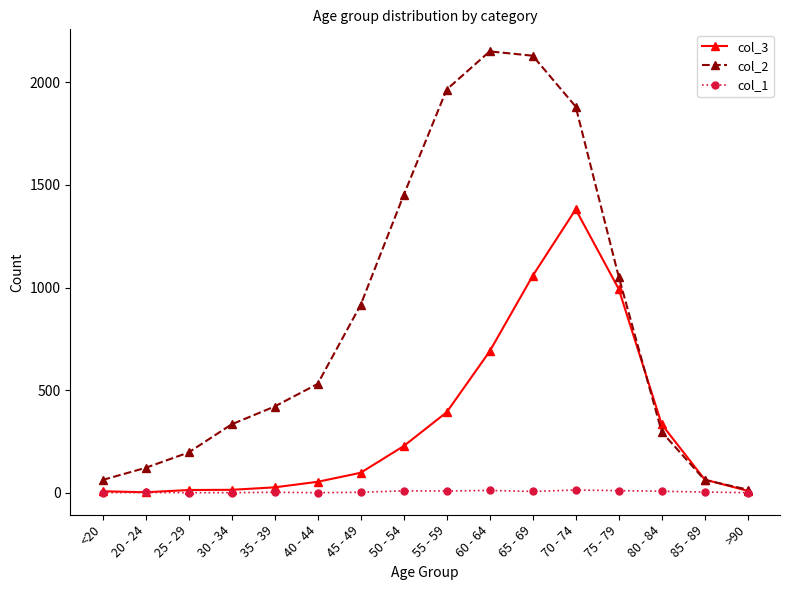

Which series has the widest spread of values?

col_2